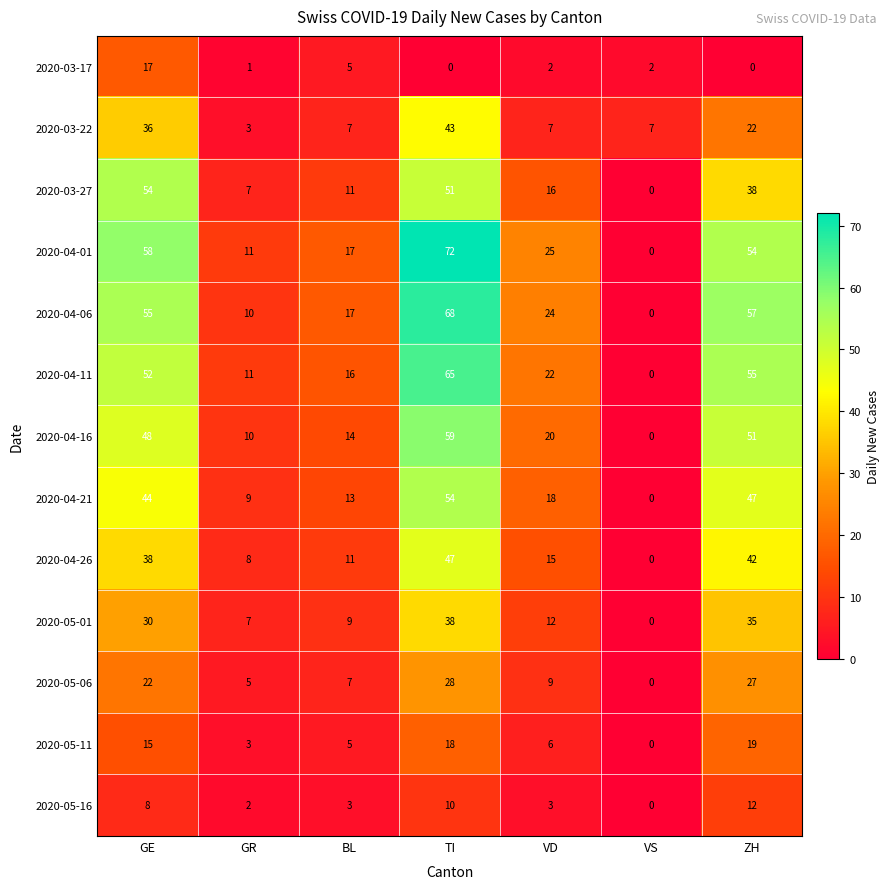

At which label is 2020-04-26 closest to 23?

VD